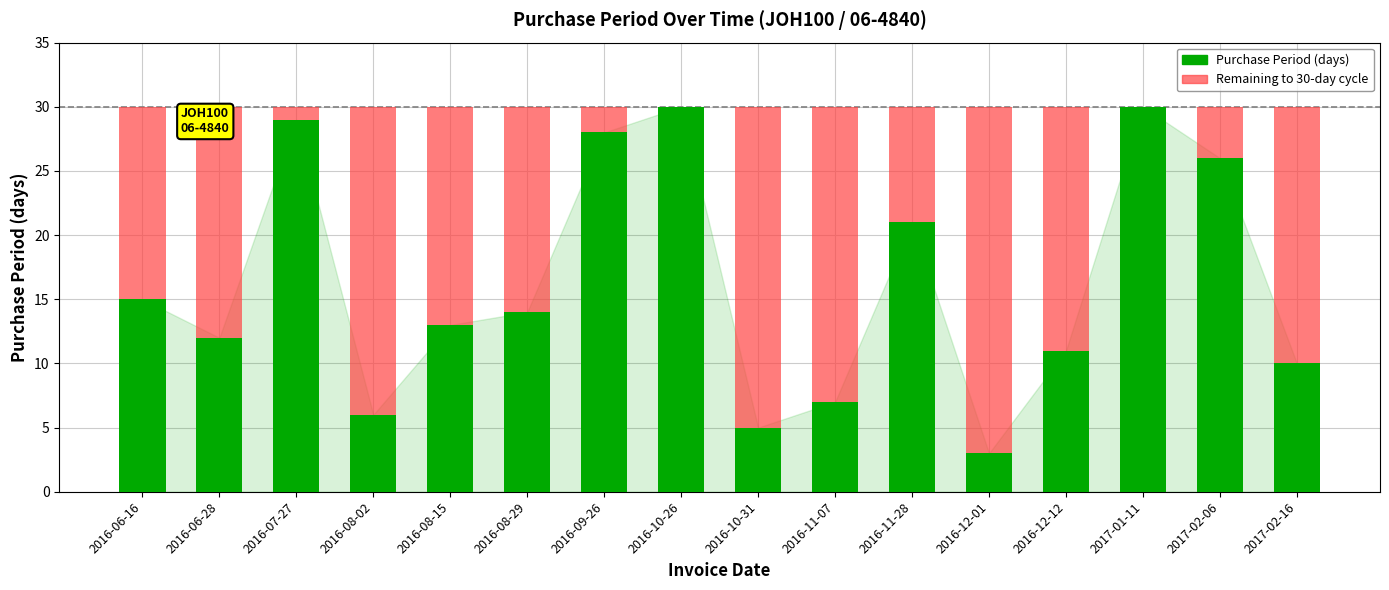

What is the sum of the Purchase Period (days) values at 2016-08-29 and 2016-10-26?

44